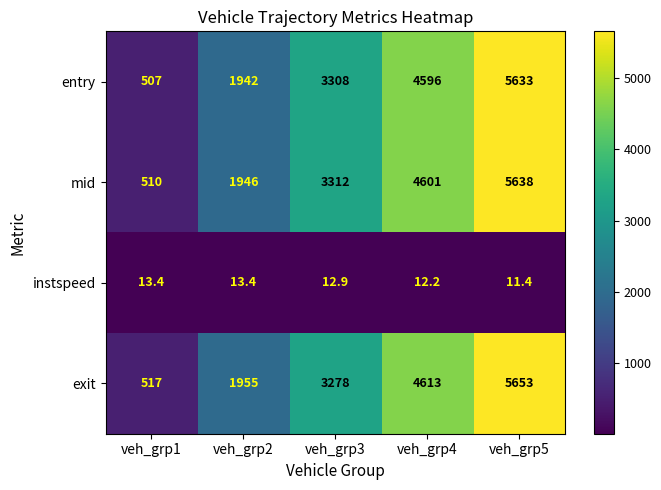

What is the sum of all mid values?

16007.0